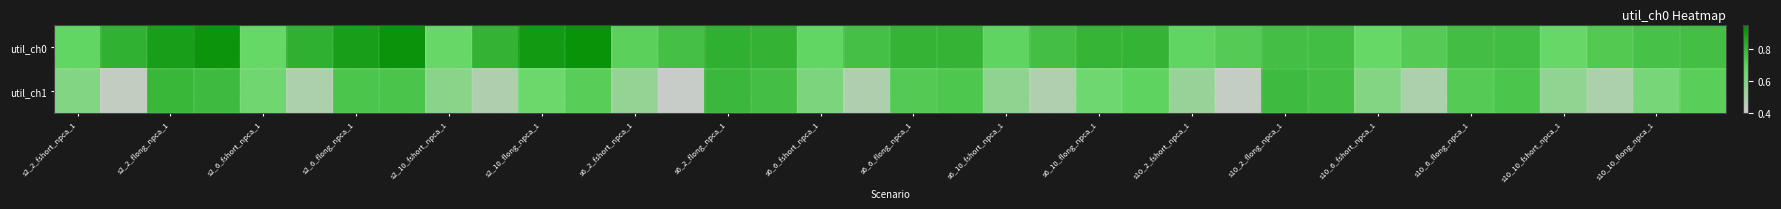

Which series has the widest spread of values?

util_ch1